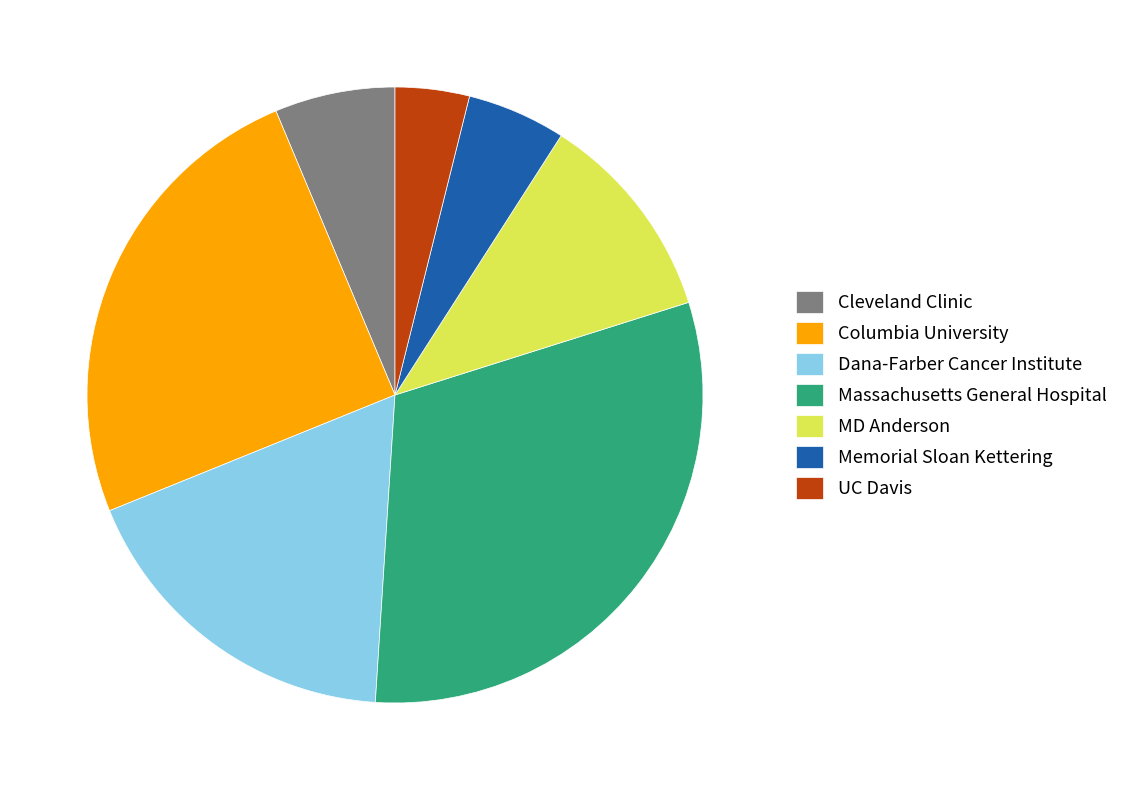

What is the smallest slice in the pie chart?

UC Davis